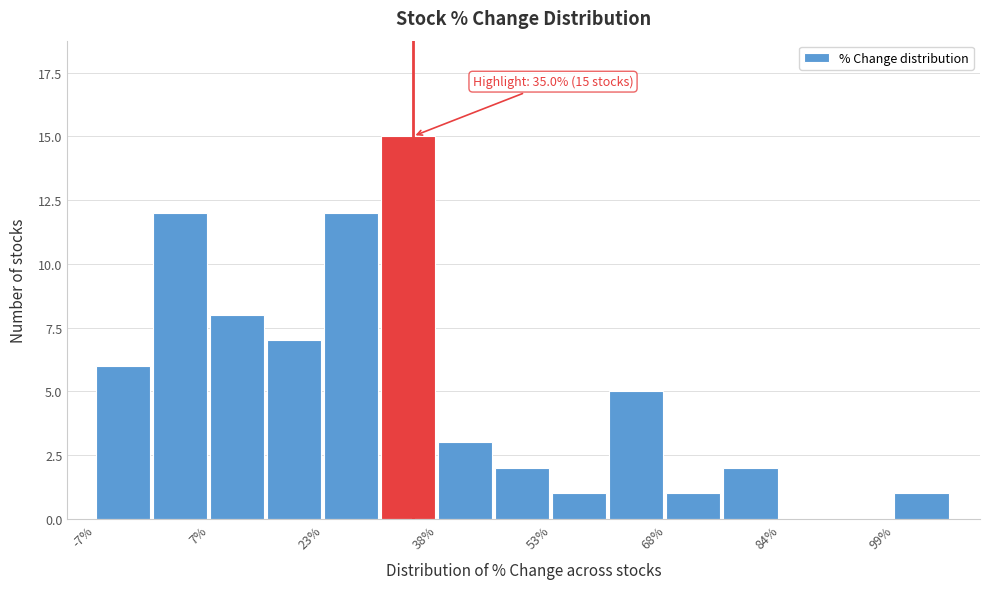

Read against the x-axis, roughly where is the centre of the tallest bar?

34